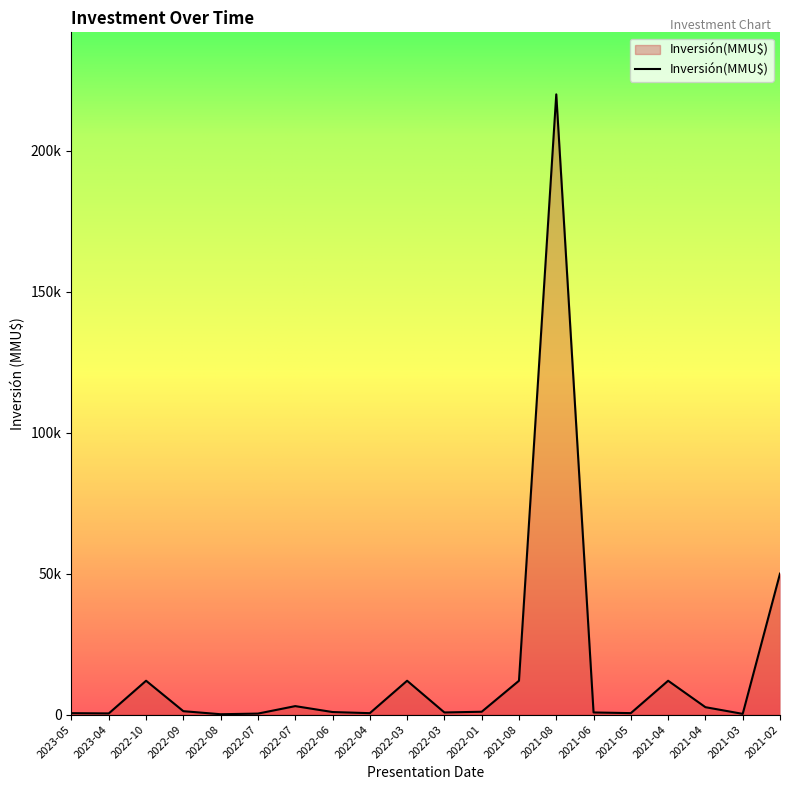

How many interior local valleys (lower than both neighbors) does the data have?

6